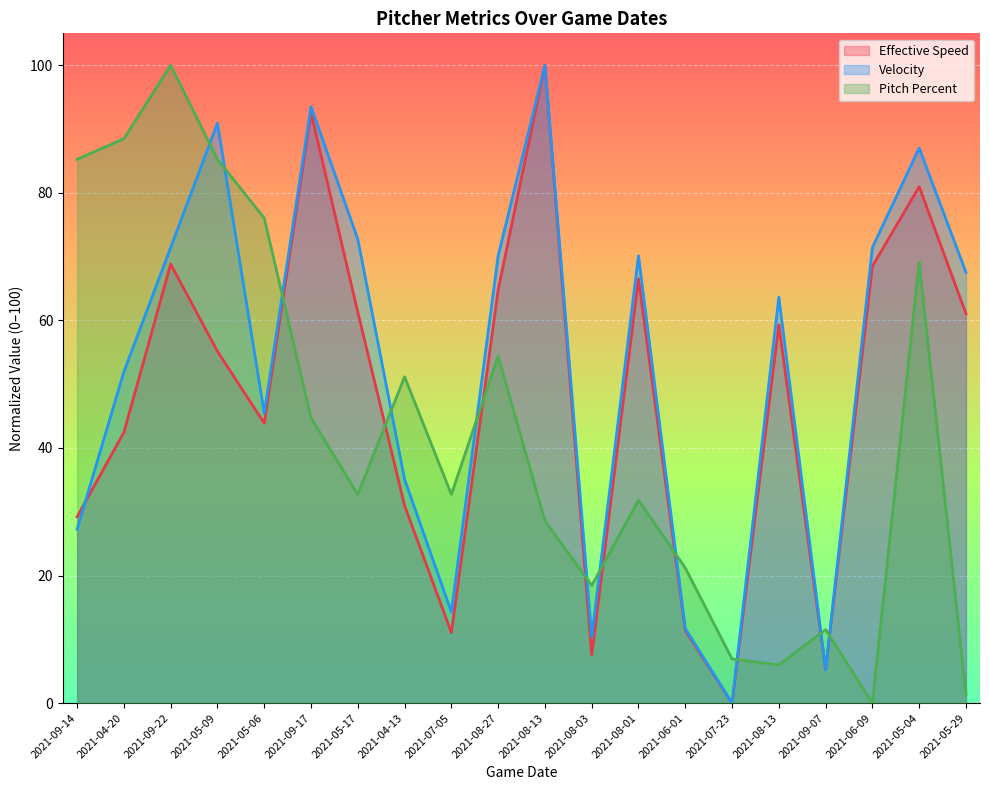

Rank the series at 2021-05-29 from lowest to highest value.

Pitch Percent, Effective Speed, Velocity